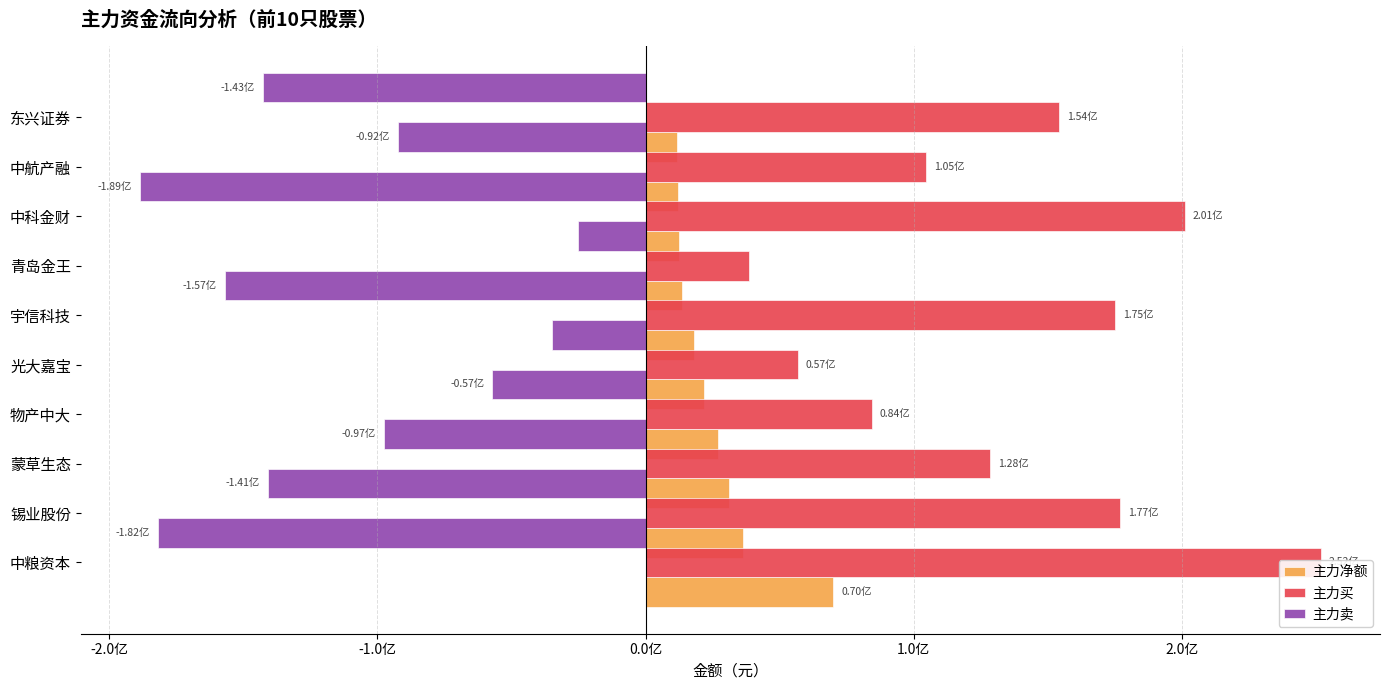

Which series has the largest total across all categories?

主力买